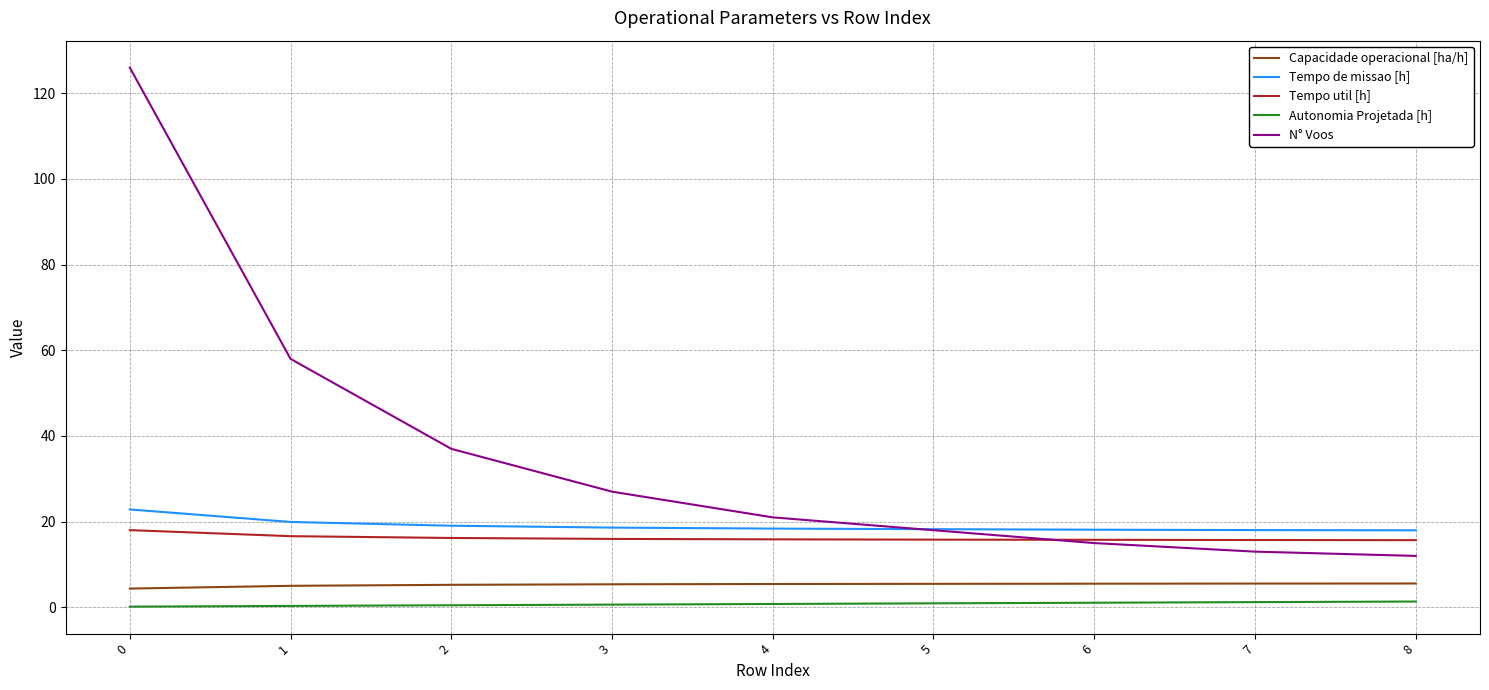

The Capacidade operacional [ha/h] series shows 5.5 at 5. True or false?

True